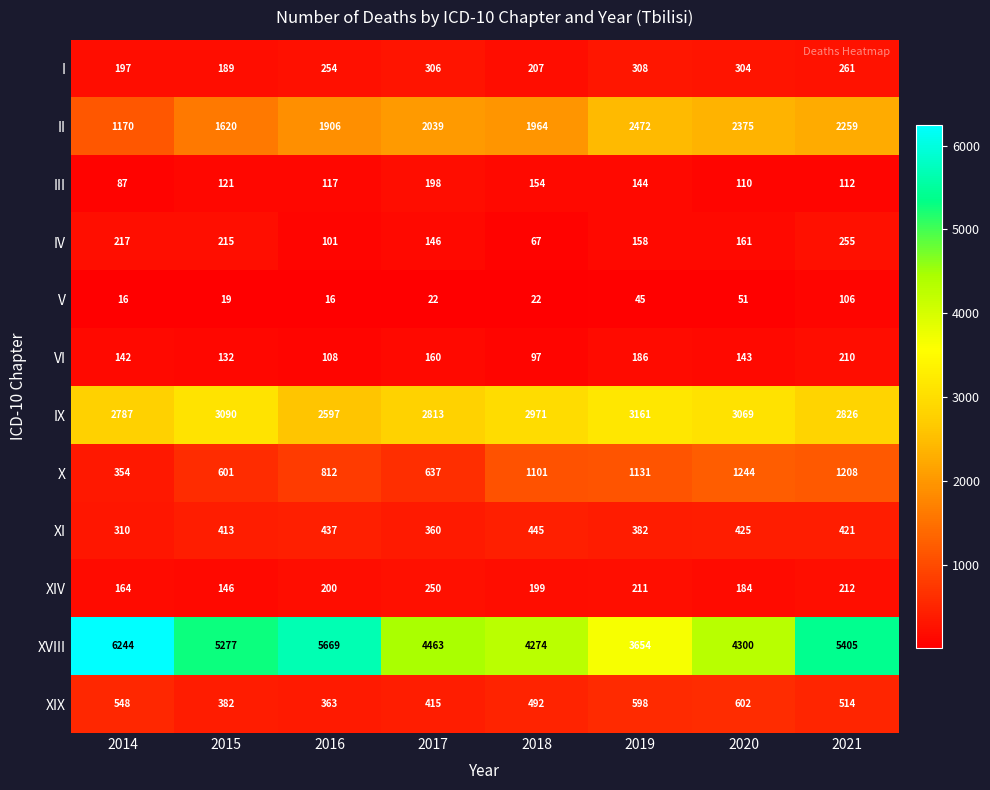

Which category has the highest value in the XIV series?

2017